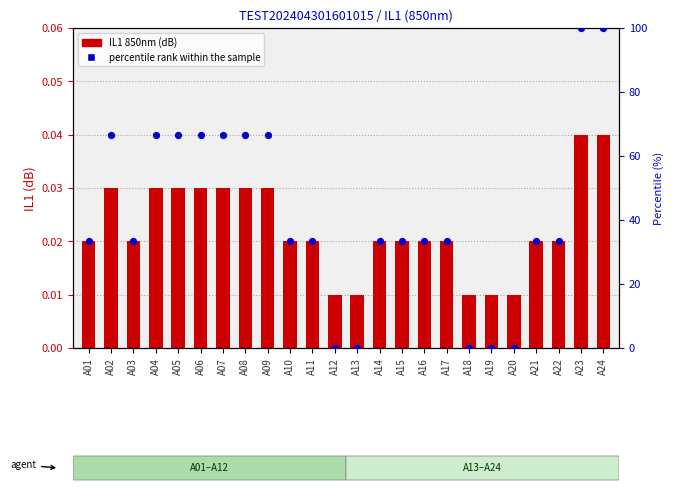

What are all the series names shown in the legend?

IL1 850nm (dB), percentile rank within the sample